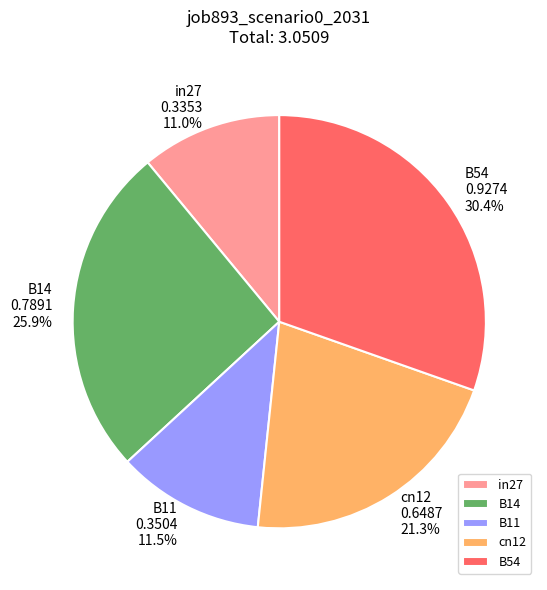

Count the number of slices in the pie.

5